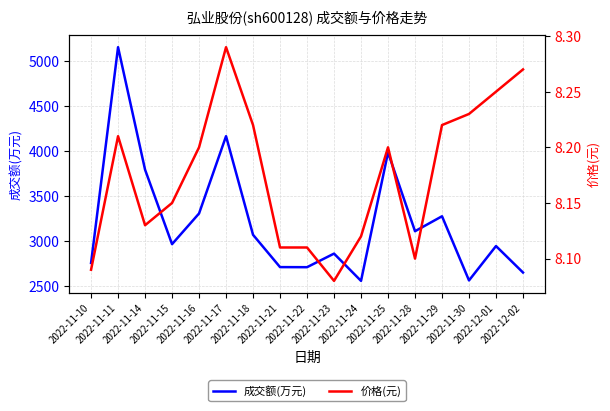

True or false: 价格(元) and 成交额(万元) intersect in this chart.

False